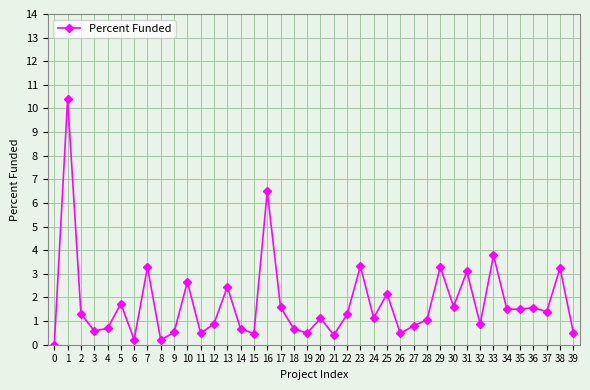

What is the value of the 19th point from the left?

0.7